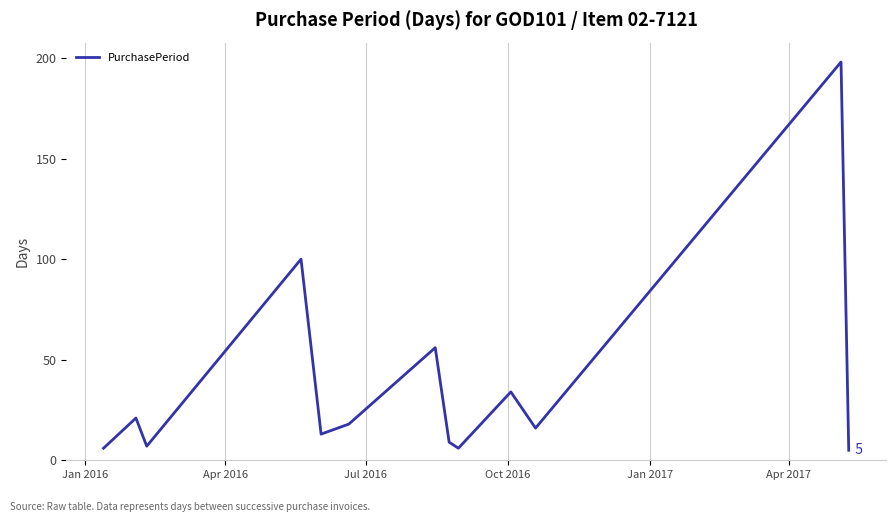

What is the greatest value displayed?

198